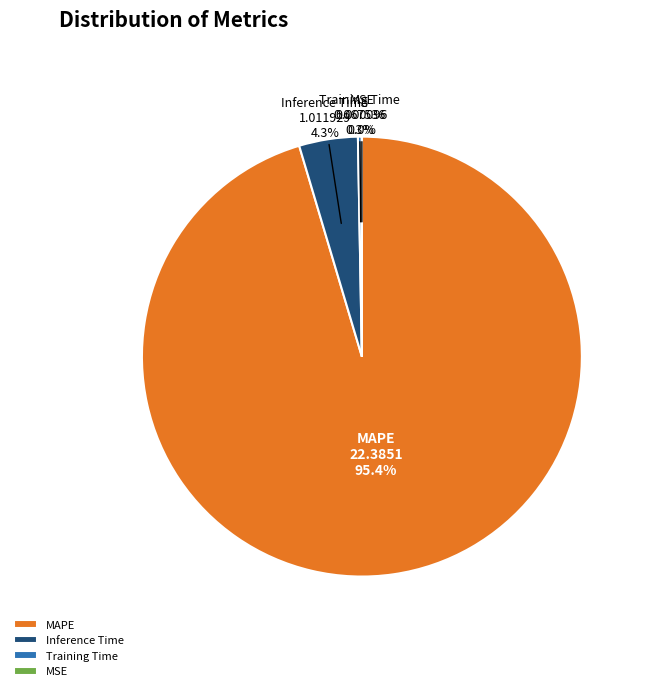

To the nearest percent, what portion does MAPE represent?

95%